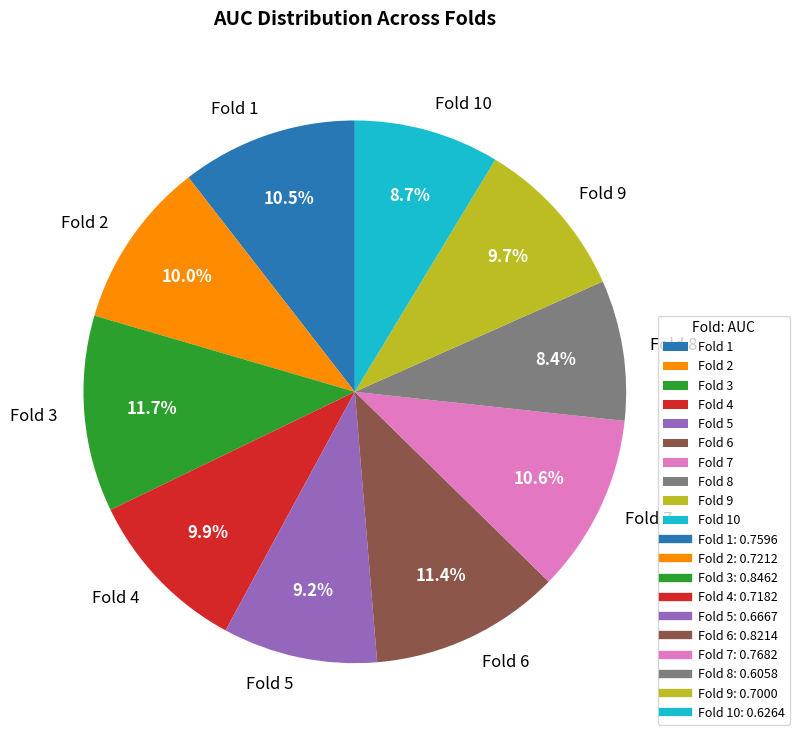

The Fold 2 slice represents 1% of the pie. True or false?

False